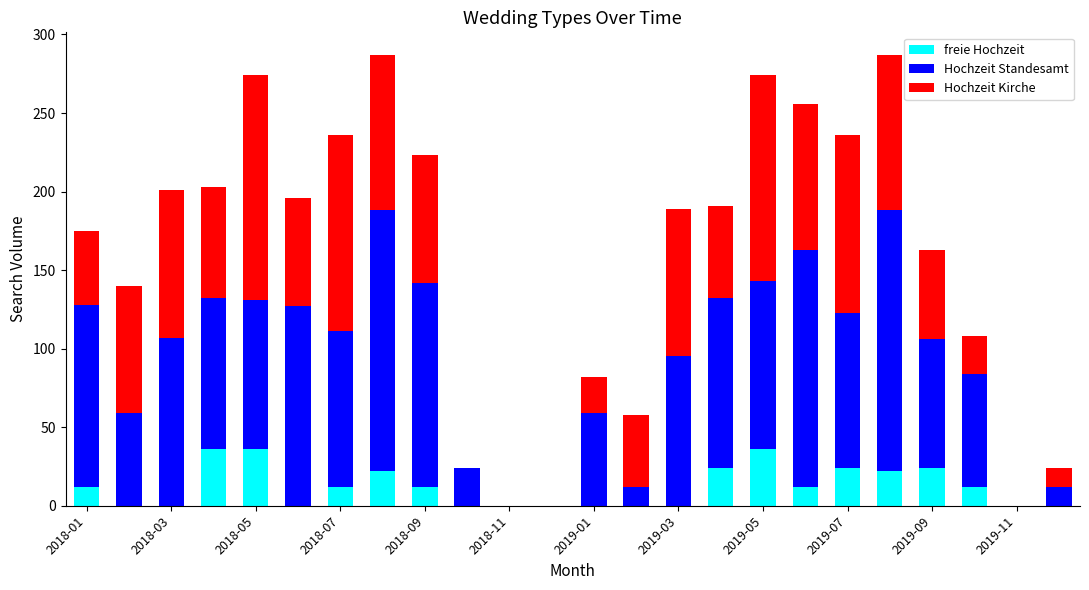

How many series are shown in this chart?

3